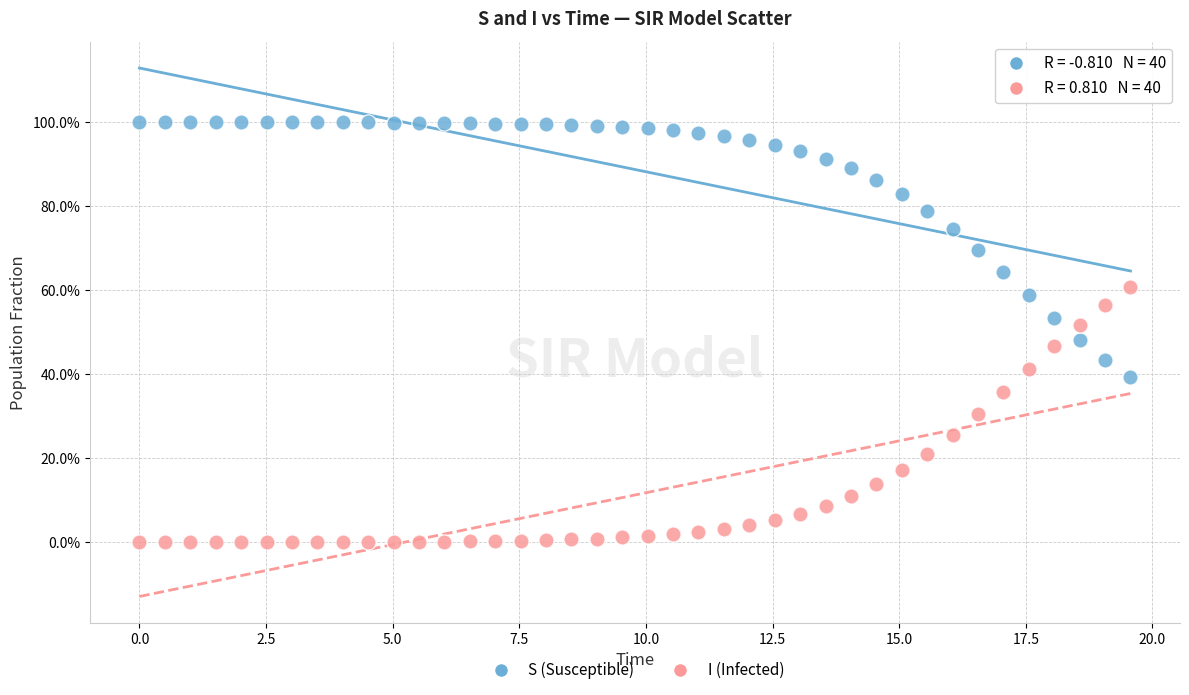

Which series contains the lowest Y value?

I (Infected)